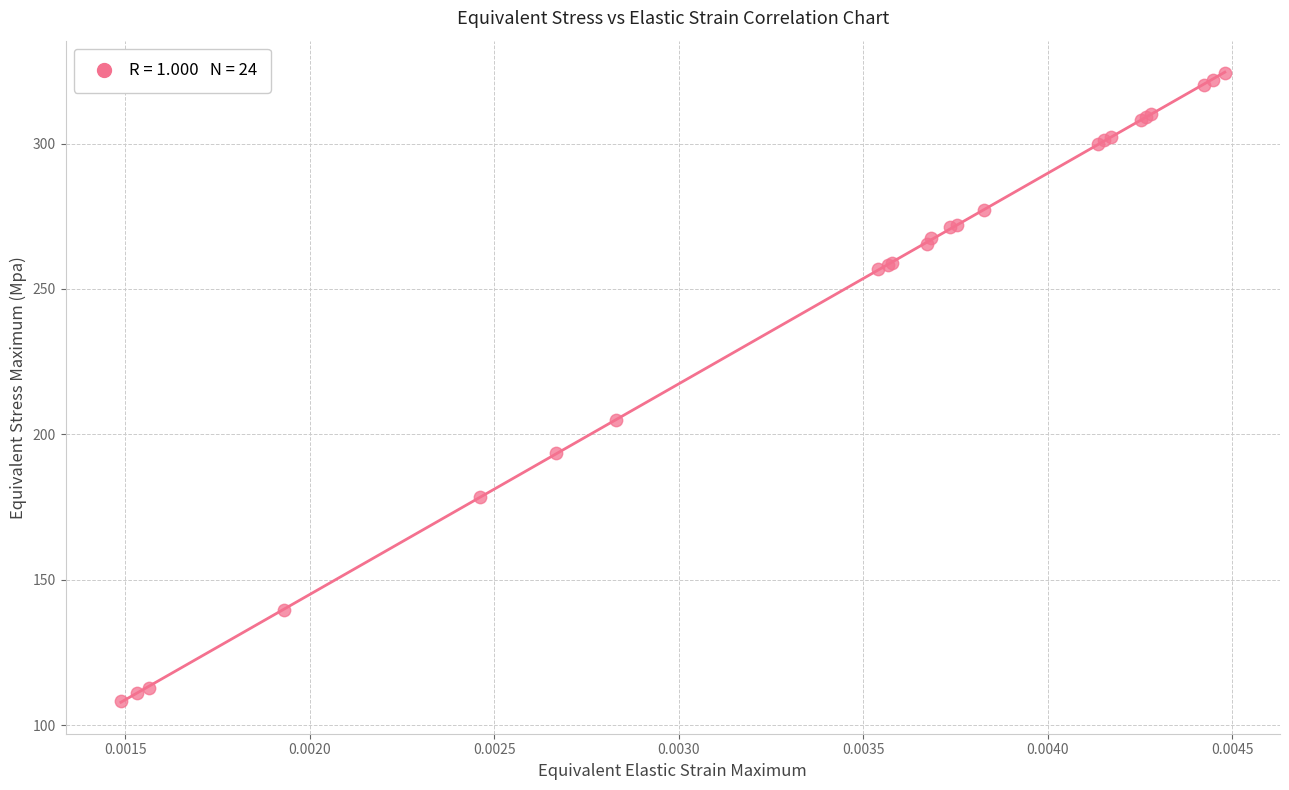

What Y value in the scatter plot is closest to 216?

204.9